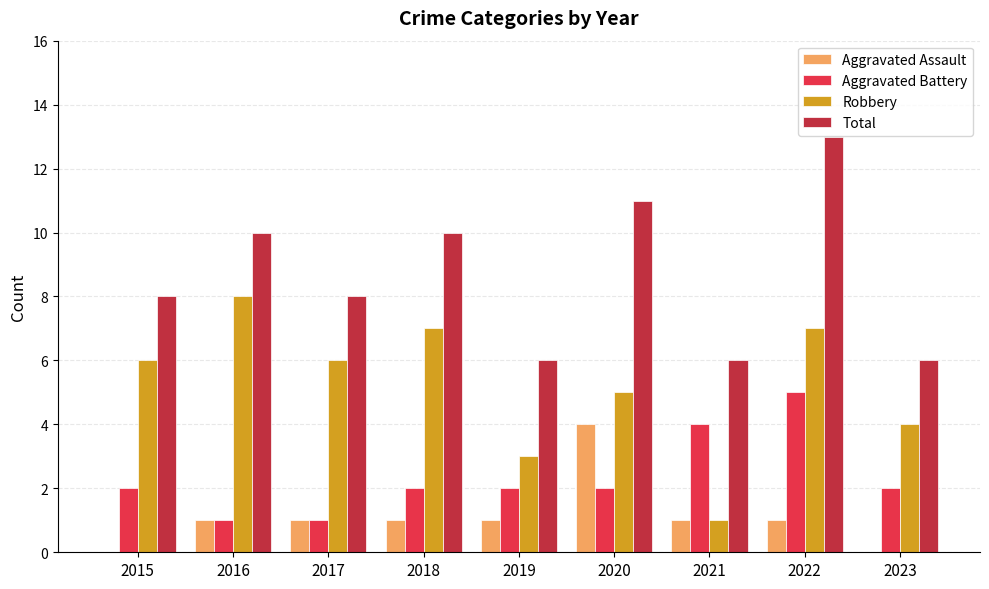

True or false: Total has a value of 17 at 2016.

False